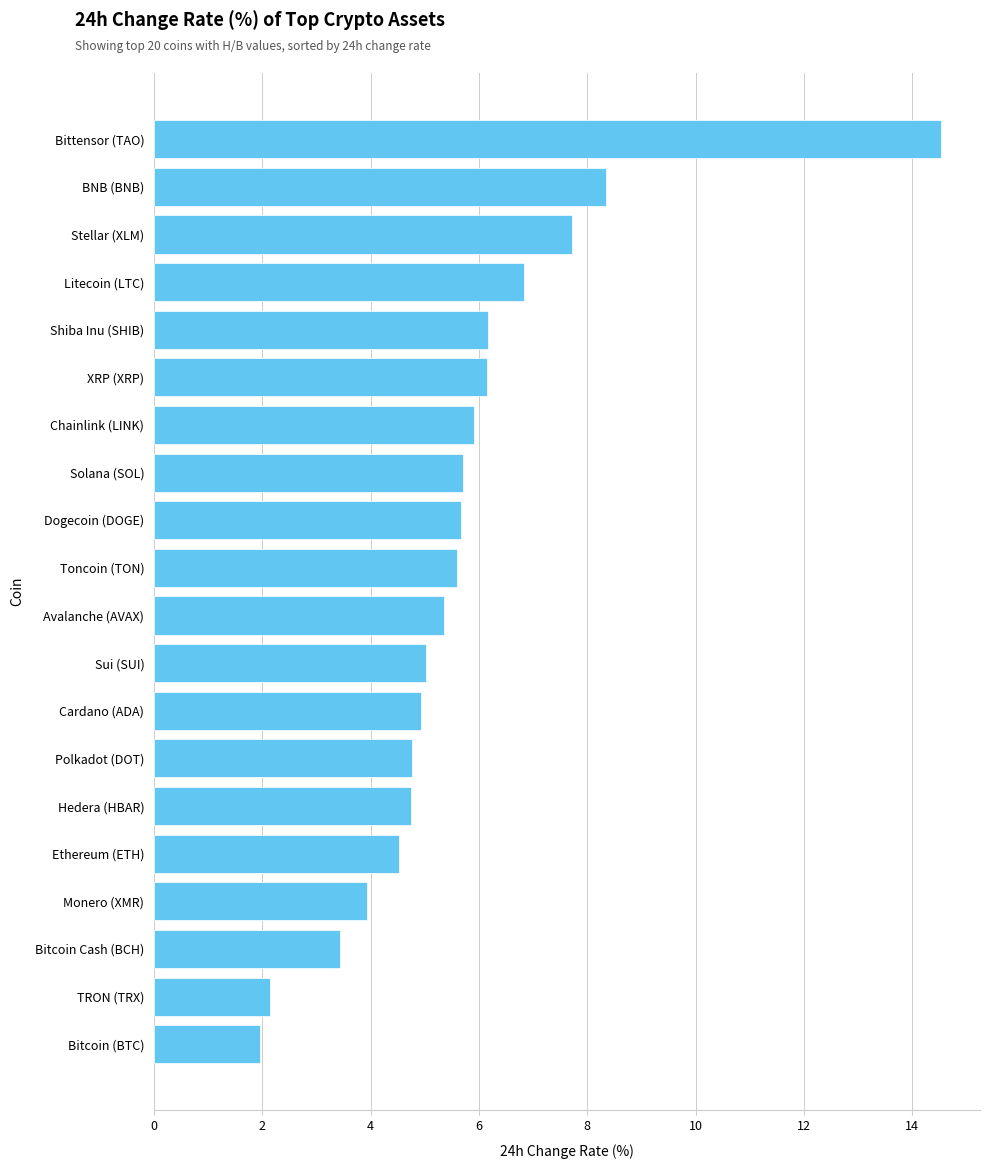

Which has a higher value, Monero (XMR) or Bitcoin Cash (BCH)?

Monero (XMR)